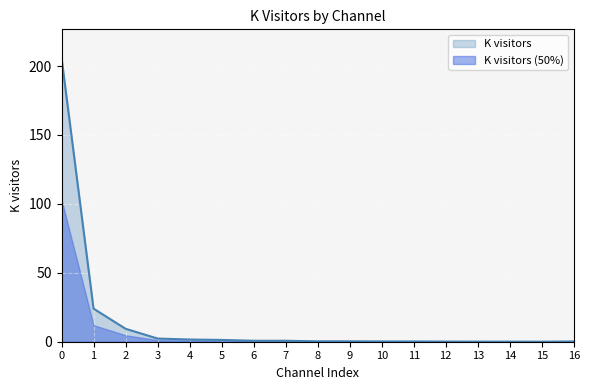

Rank the series by their maximum value, from lowest to highest.

K visitors (50%), K visitors